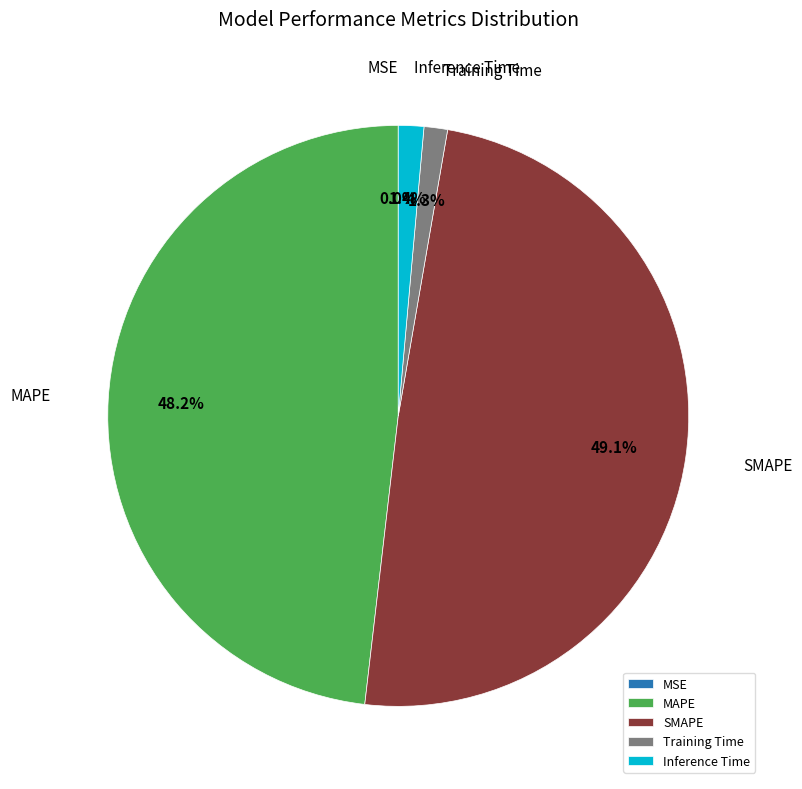

To the nearest percent, what portion does MAPE represent?

48%